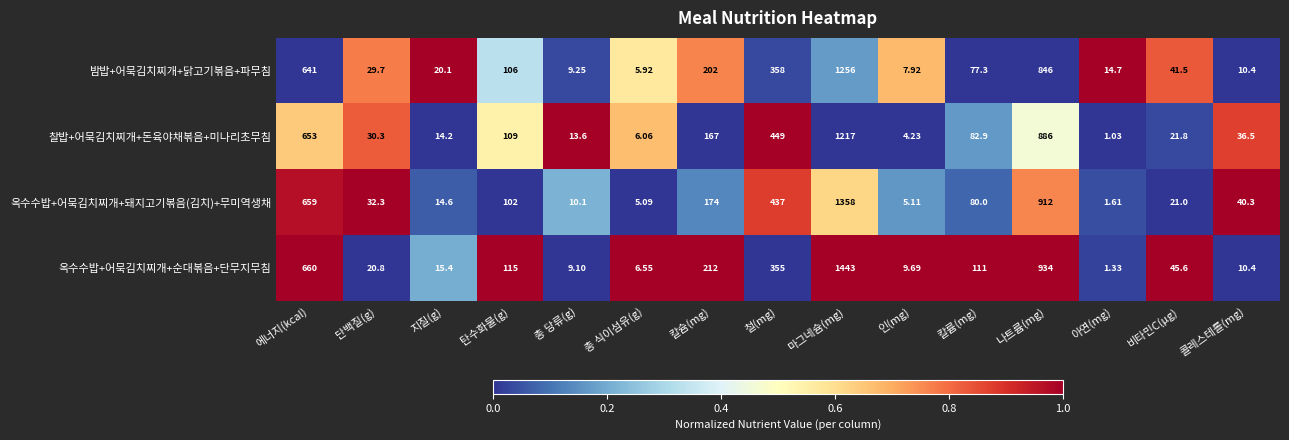

At which category is the sum across all series the highest?

마그네슘(mg)